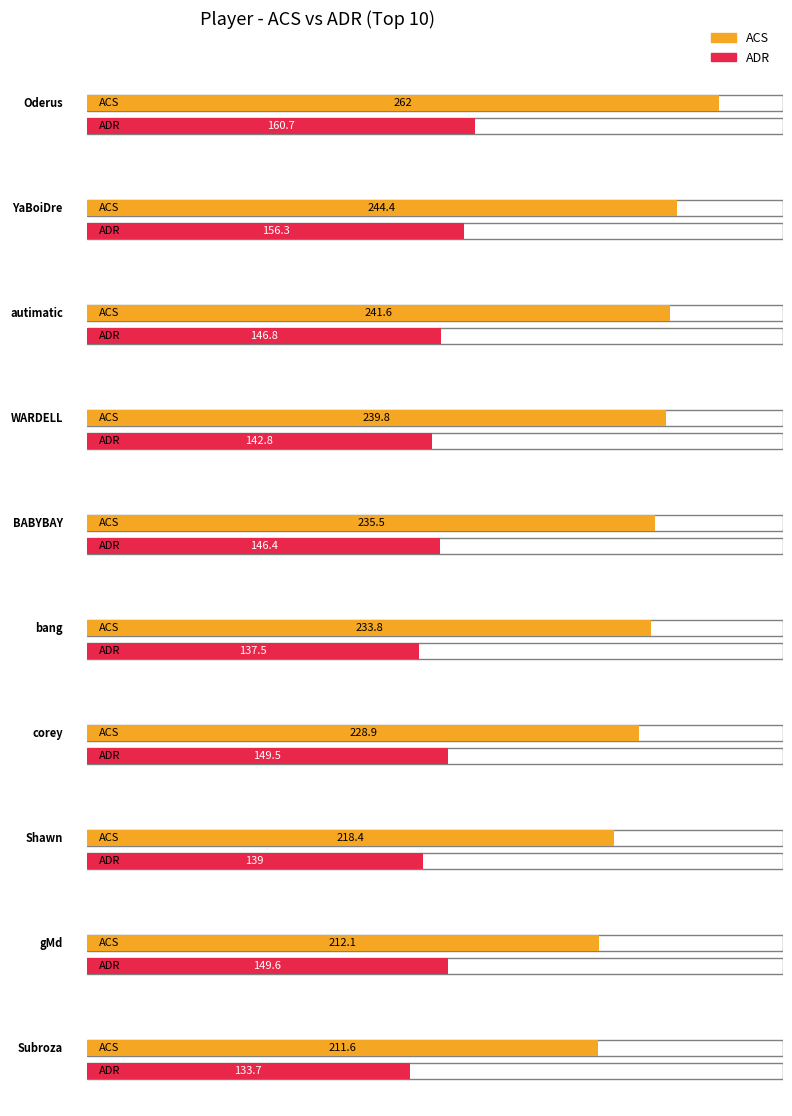

What is the spread (max minus min) of values at Shawn?

79.4